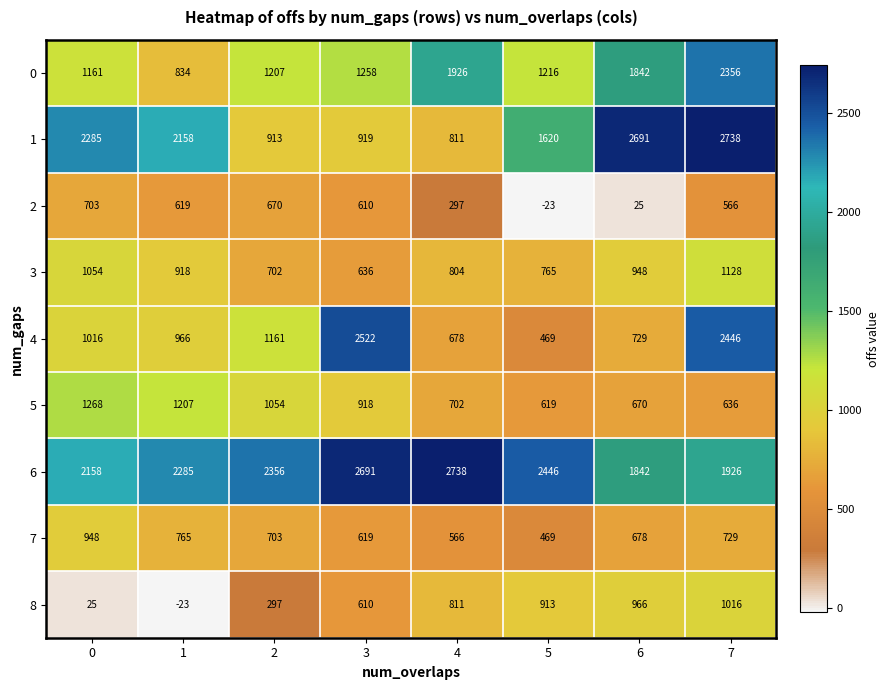

Read the 2 value at 5, to the nearest 10.

-20